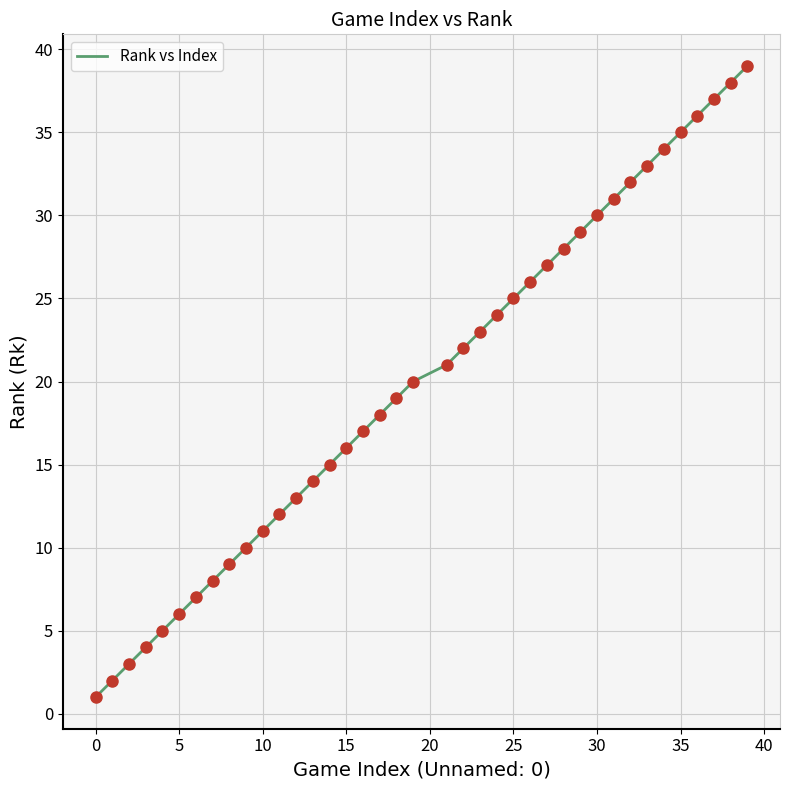

What is the maximum value shown in the chart?

39